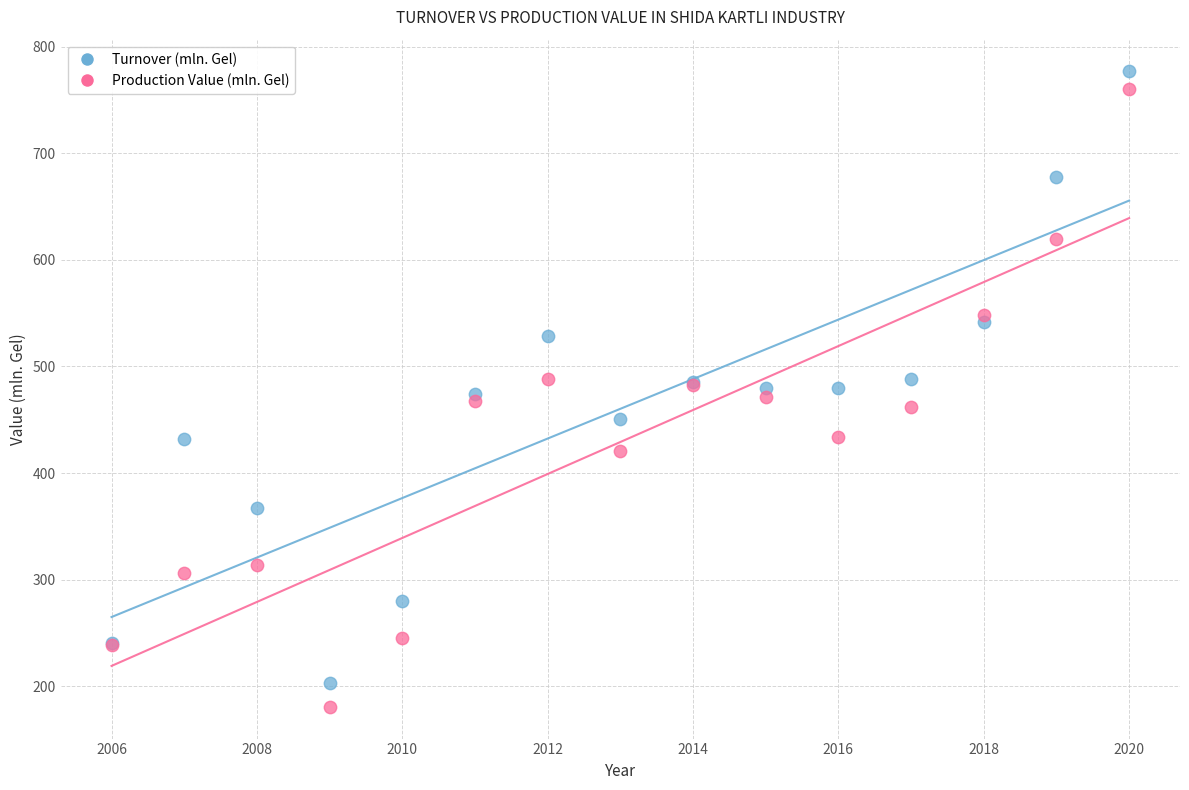

Which series contains the highest Y value?

Turnover (mln. Gel)